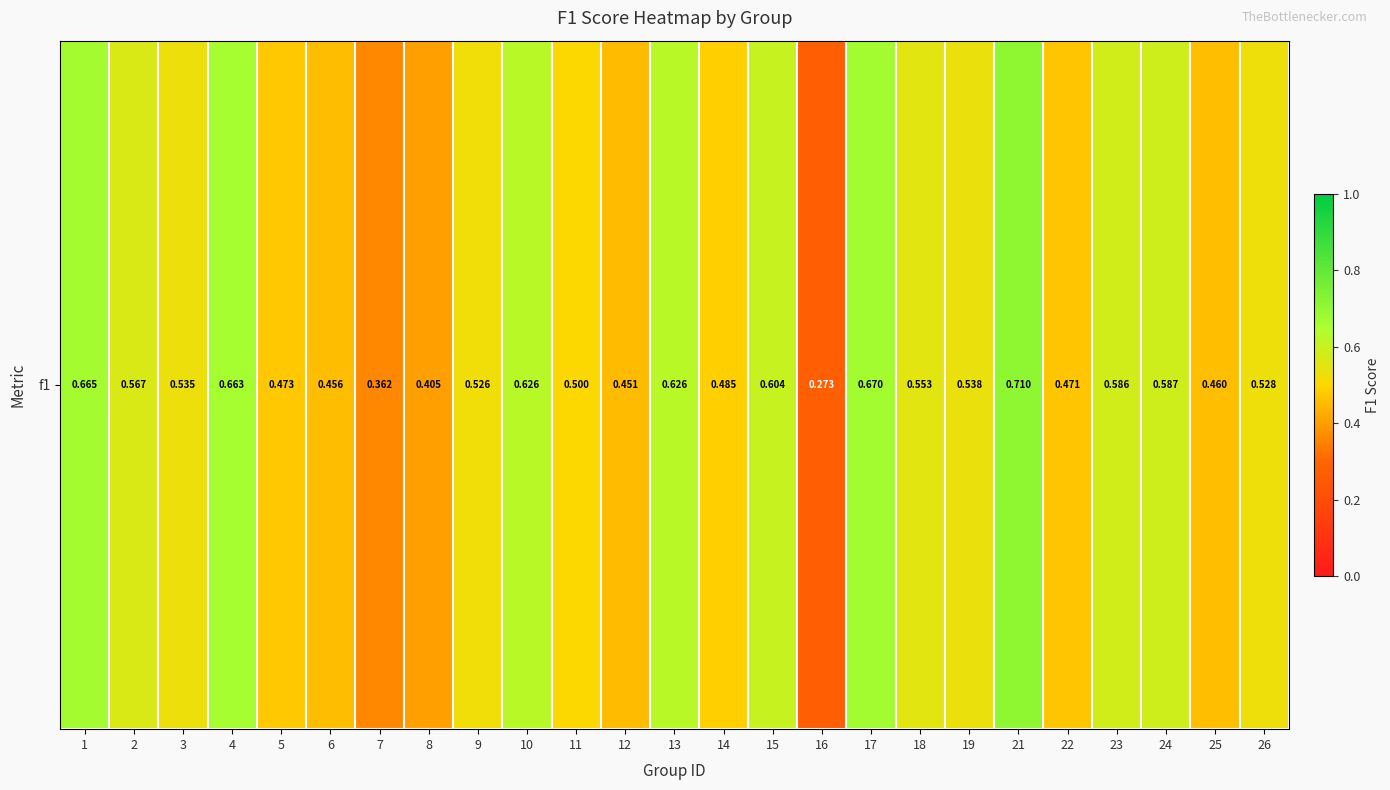

Which has a higher value, 17 or 3?

17